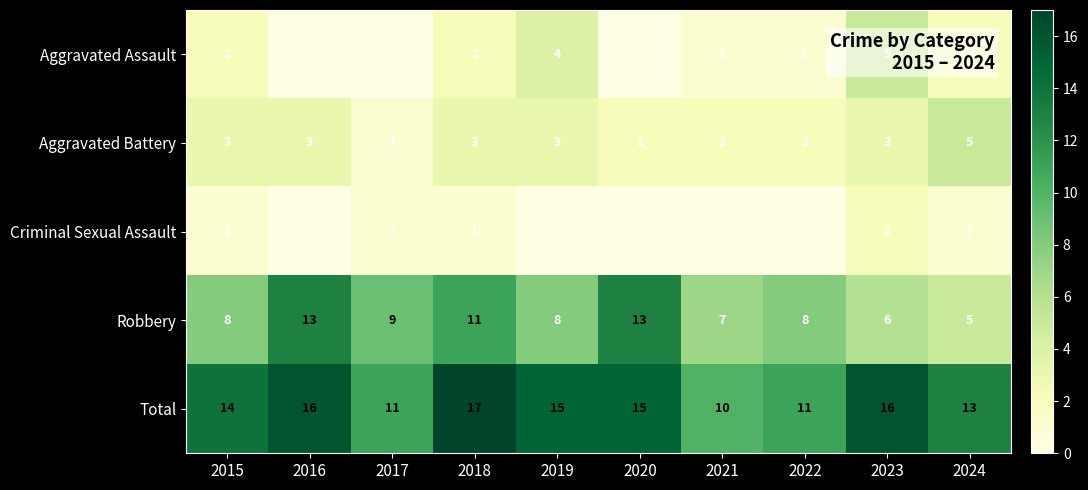

What is the maximum value for Aggravated Battery?

5